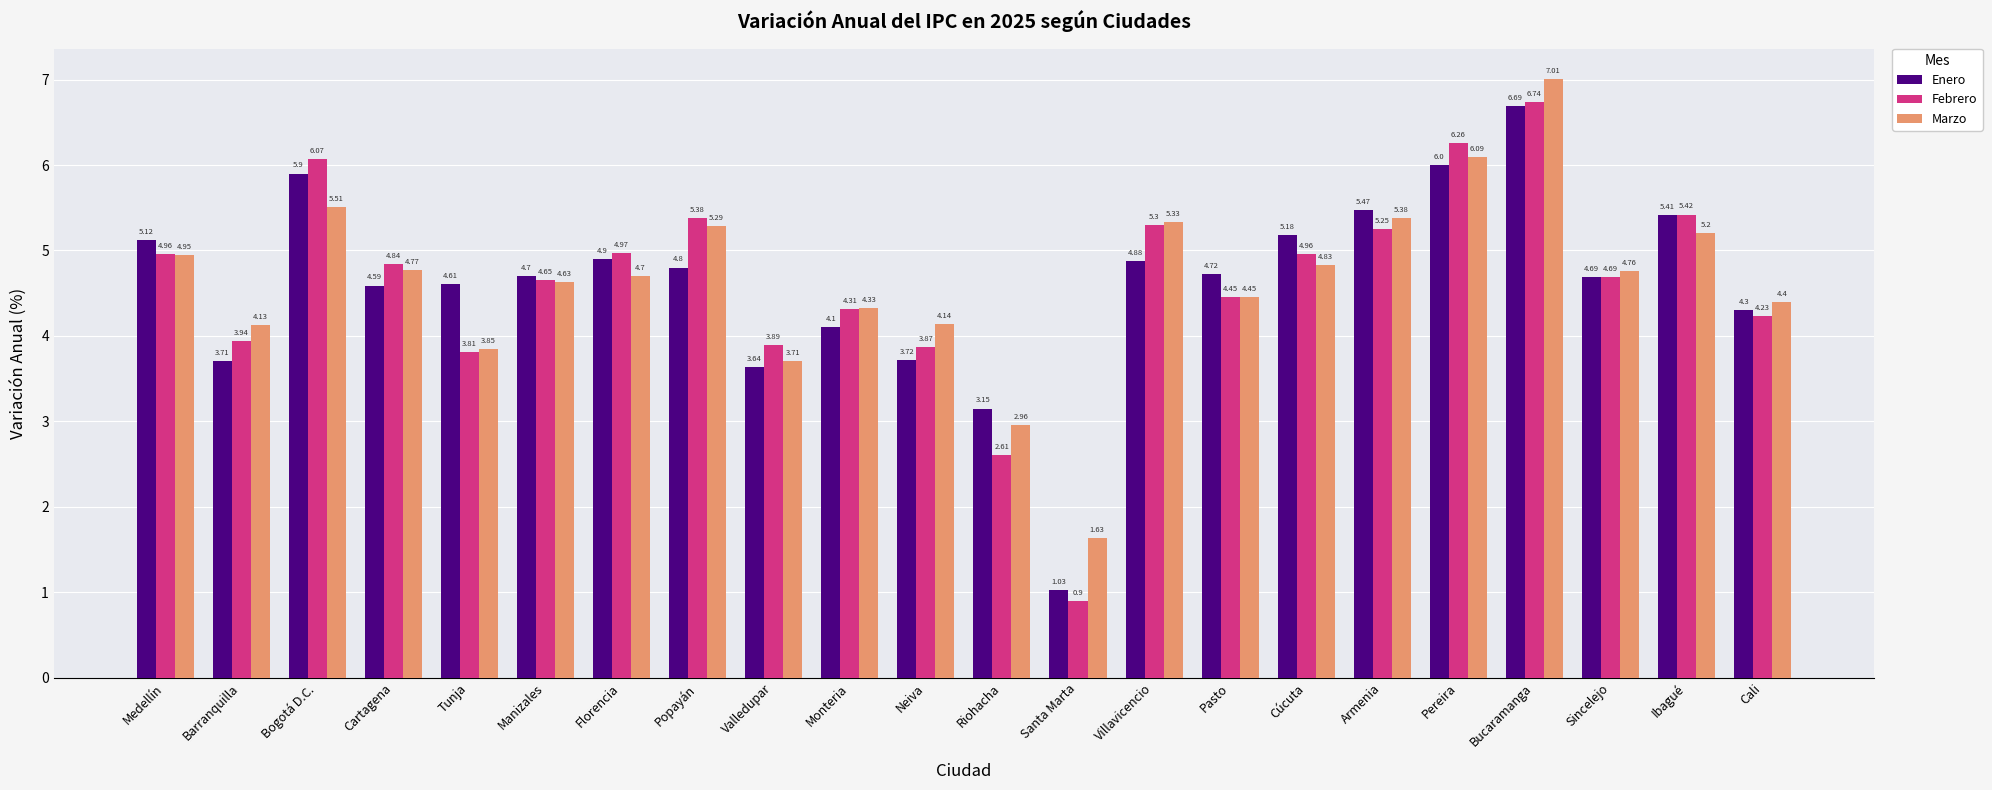

How many bars are there in total?

66